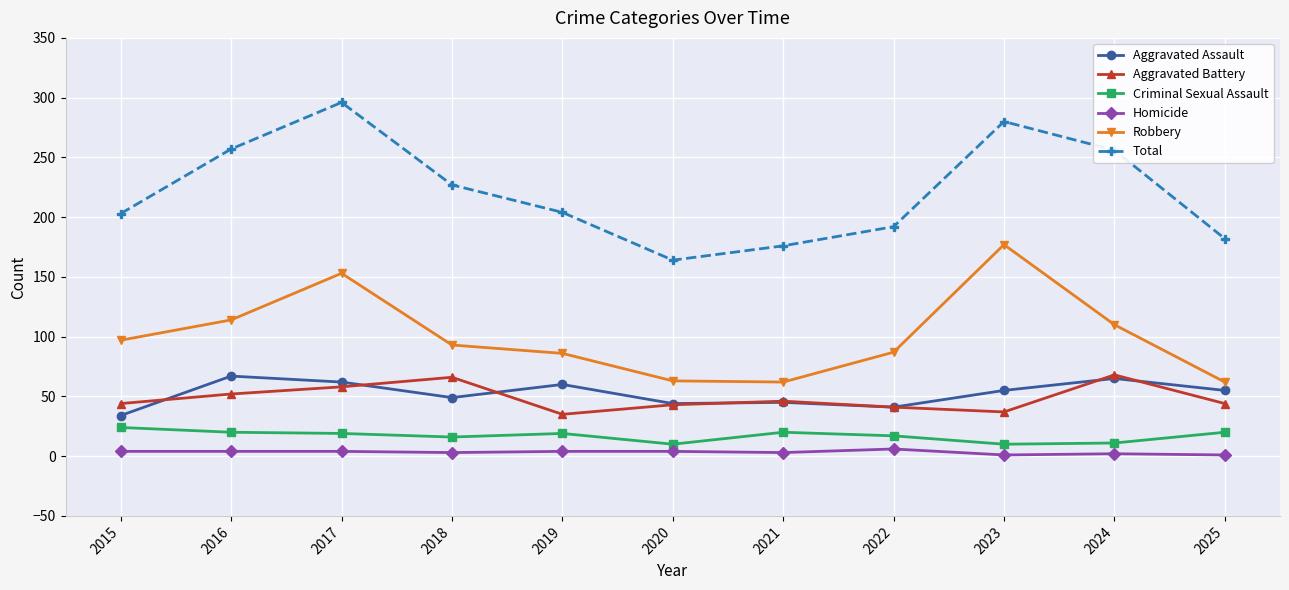

The Aggravated Battery series shows 37 at 2023. True or false?

True